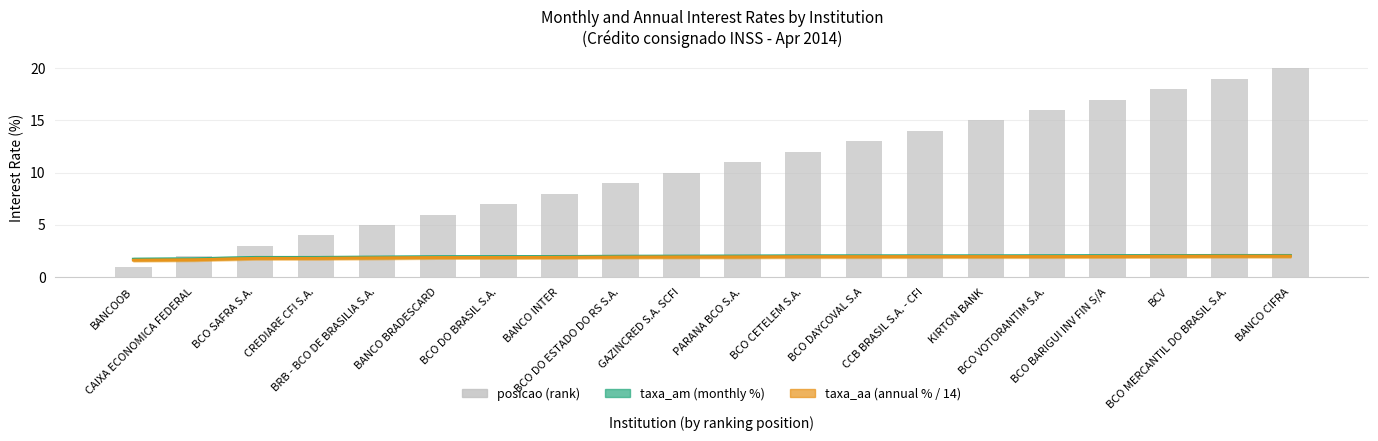

Rank the series by their maximum value, from highest to lowest.

posicao, taxa_am, taxa_aa